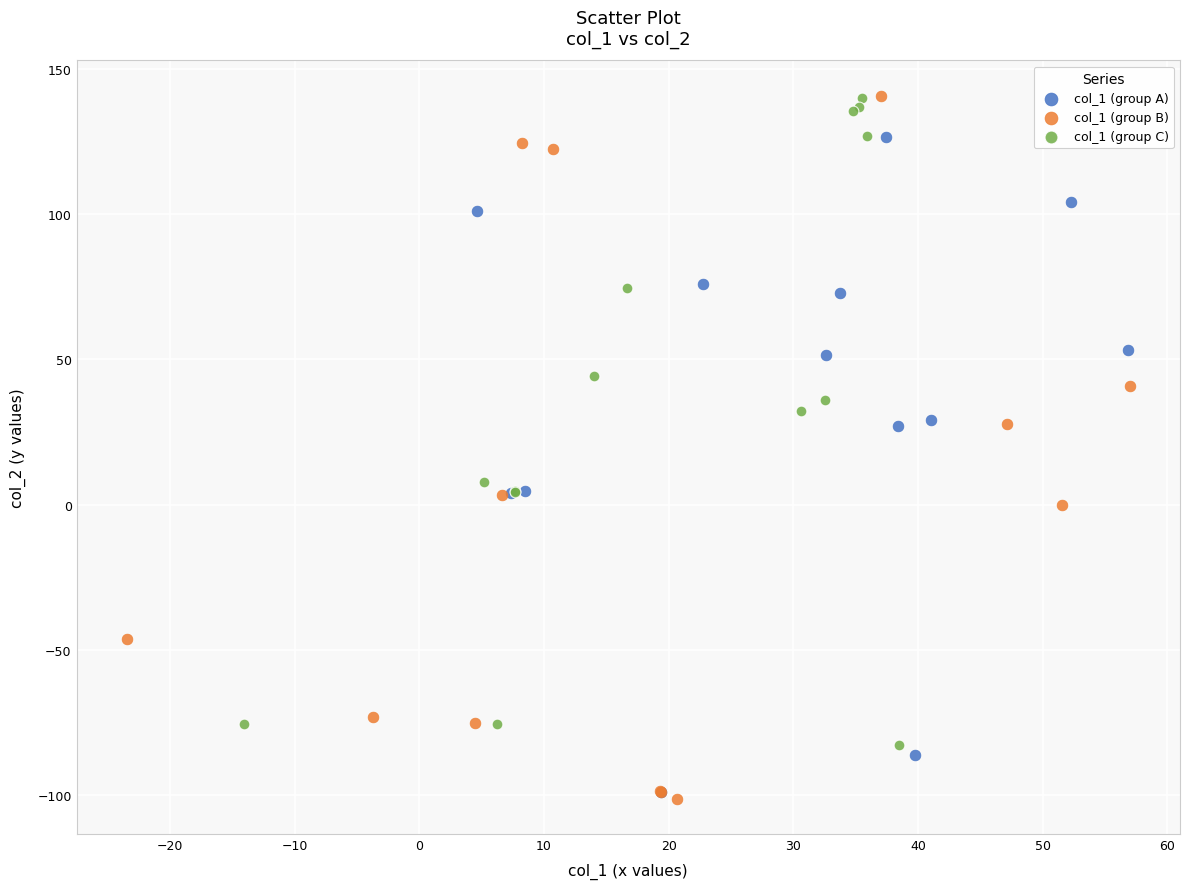

Which series has the largest Y range (max minus min)?

col_1 (group B)